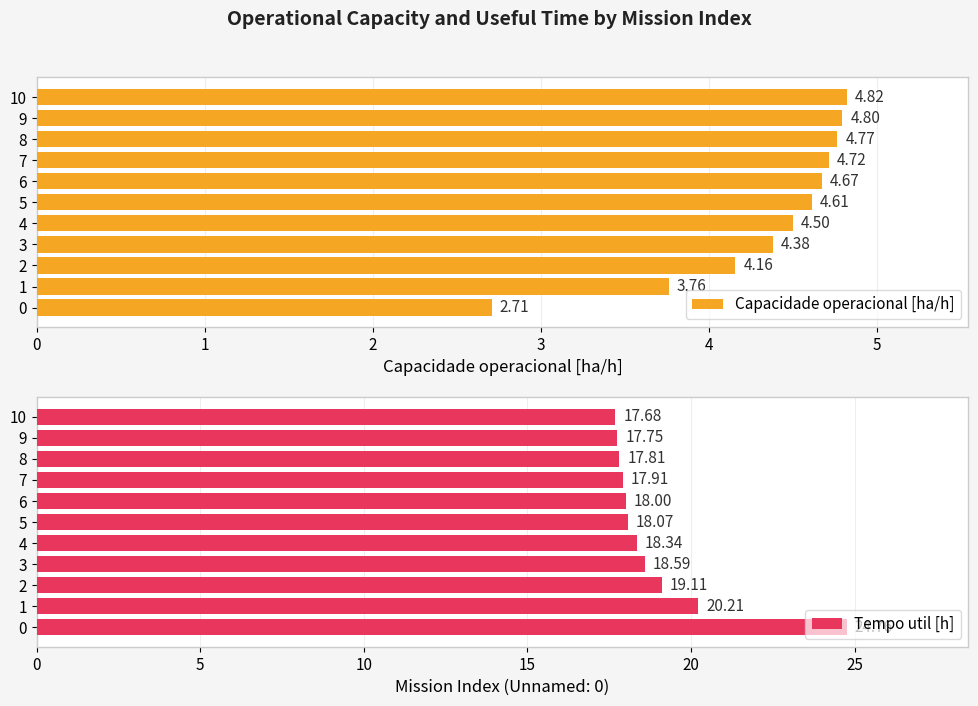

How many groups of bars are there?

11